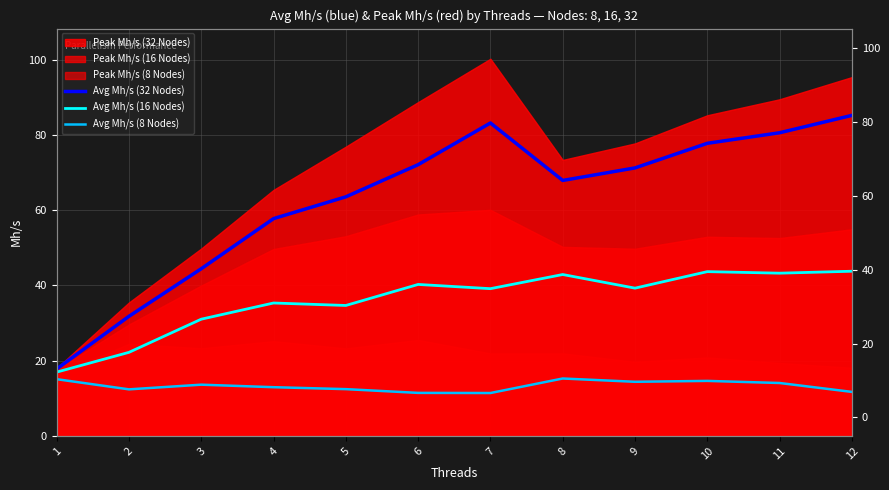

What is the value of the Avg Mh/s (8 Nodes) point at the 5th from the left?

12.4